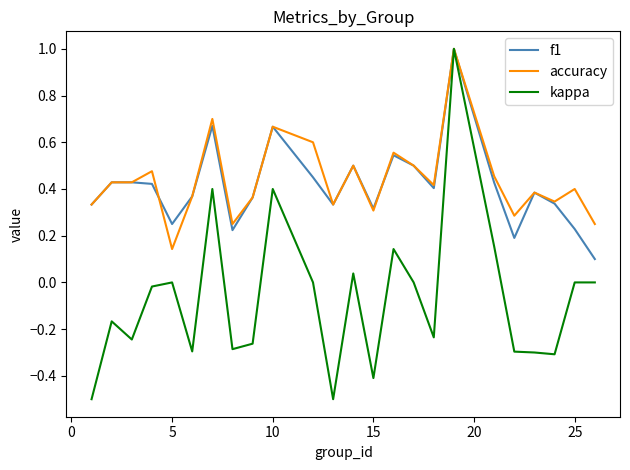

What is the maximum value shown in the chart?

1.0